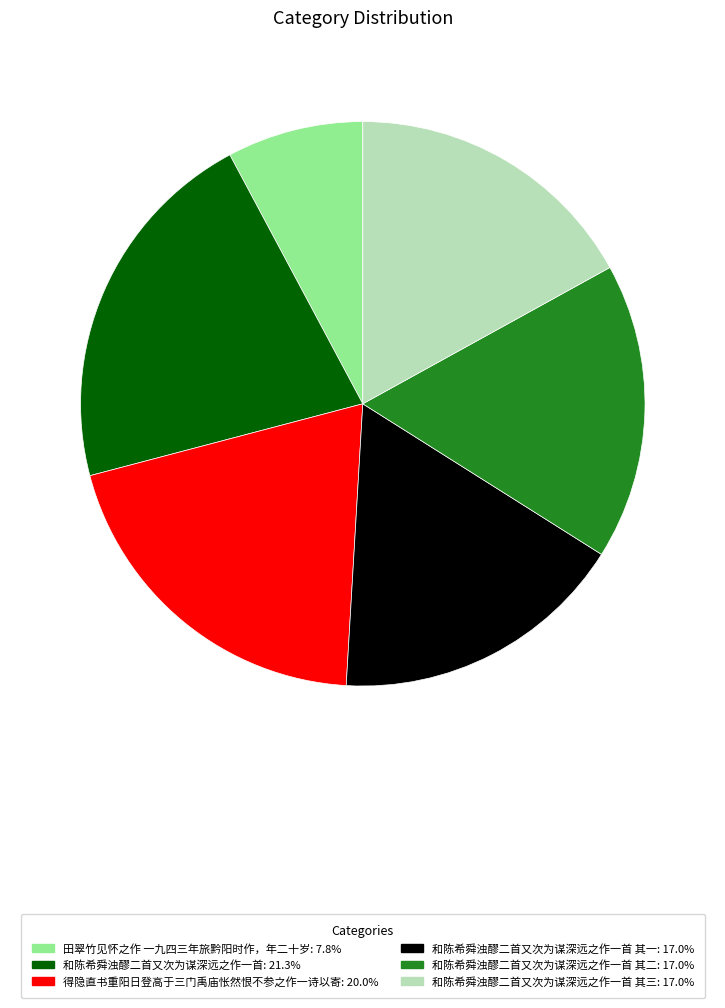

Is there any slice that represents more than half of the pie?

No